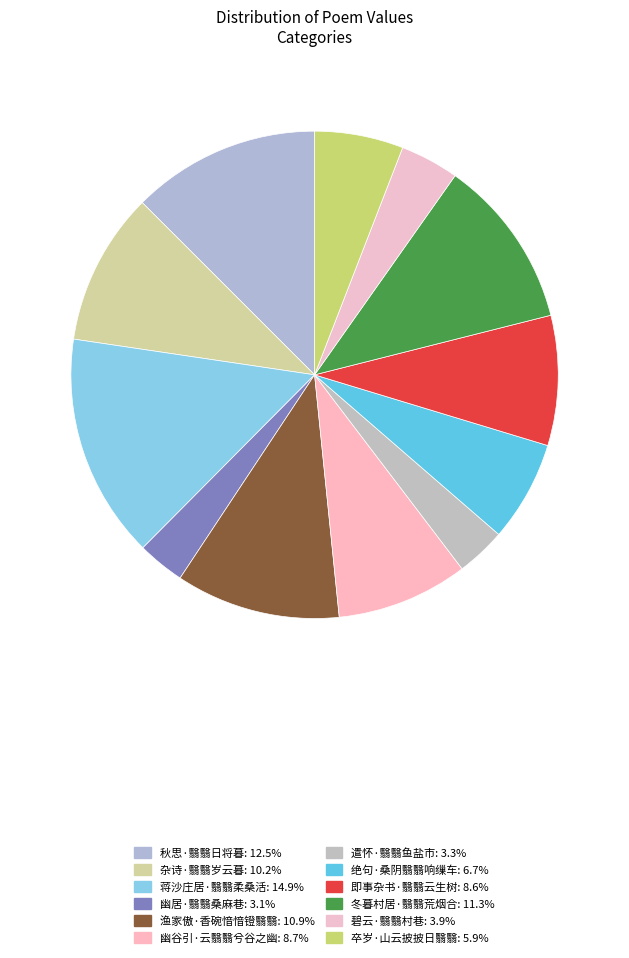

Do 秋思·翳翳日将暮 and 即事杂书·翳翳云生树 together represent more than half of the pie?

No